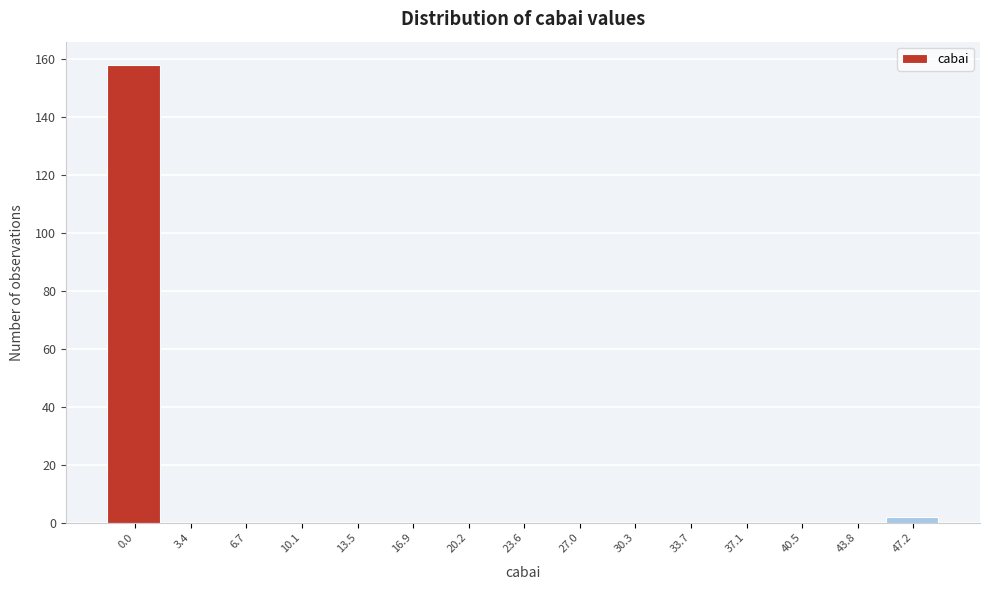

Reading left to right, what are all the values shown in this chart?

0.0=158	3.4=0	6.7=0	10.1=0	13.5=0	16.9=0	20.2=0	23.6=0	27.0=0	30.3=0	33.7=0	37.1=0	40.5=0	43.8=0	47.2=2